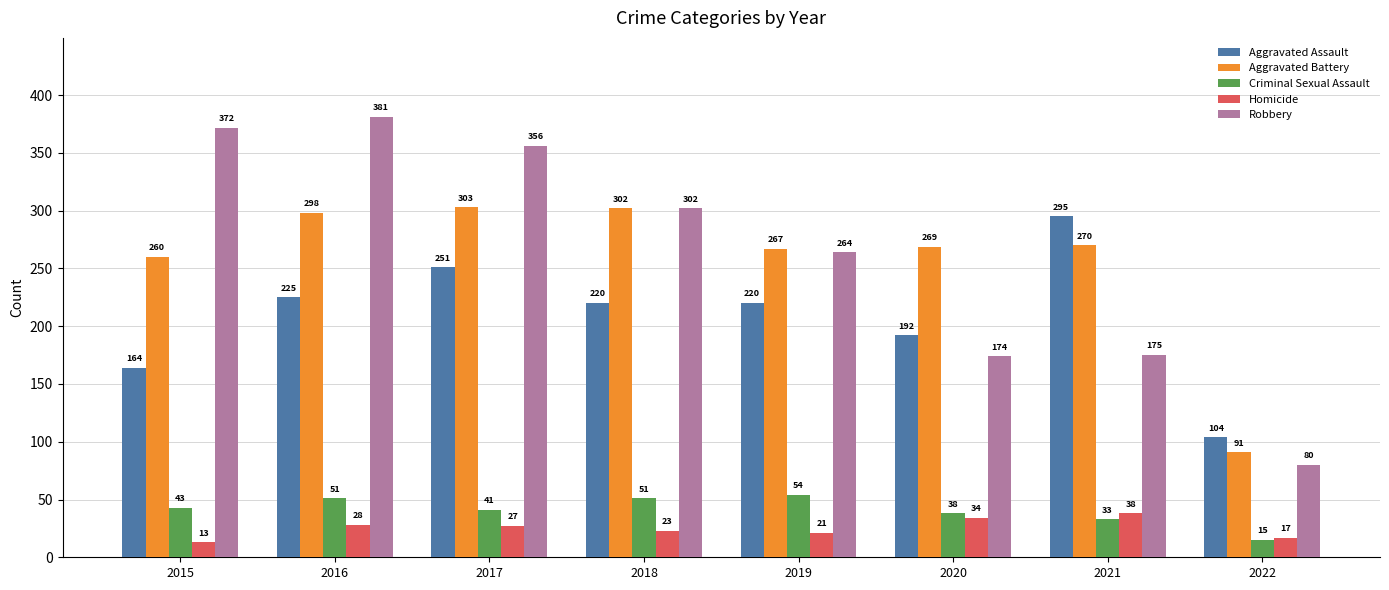

What is the value of the Criminal Sexual Assault bar at the 3rd from the left?

41